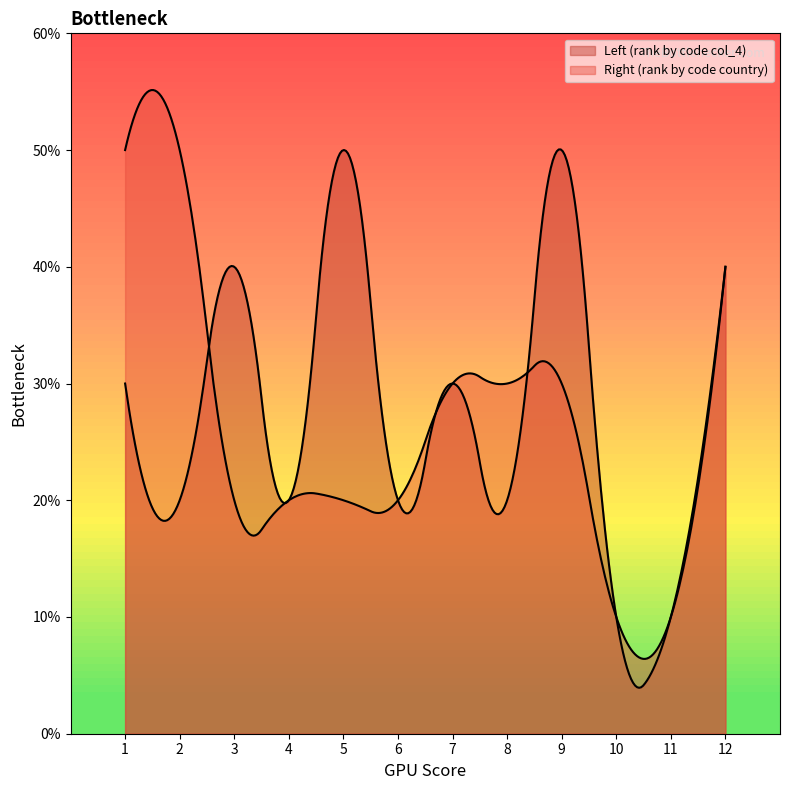

Reading left to right, extract all data points from this chart.

Left (rank by code col_4): 1=3	2=2	3=4	4=2	5=5	6=2	7=3	8=2	9=5	10=1	11=1	12=4
Right (rank by code country): 1=5	2=5	3=2	4=2	5=2	6=2	7=3	8=3	9=3	10=1	11=1	12=4